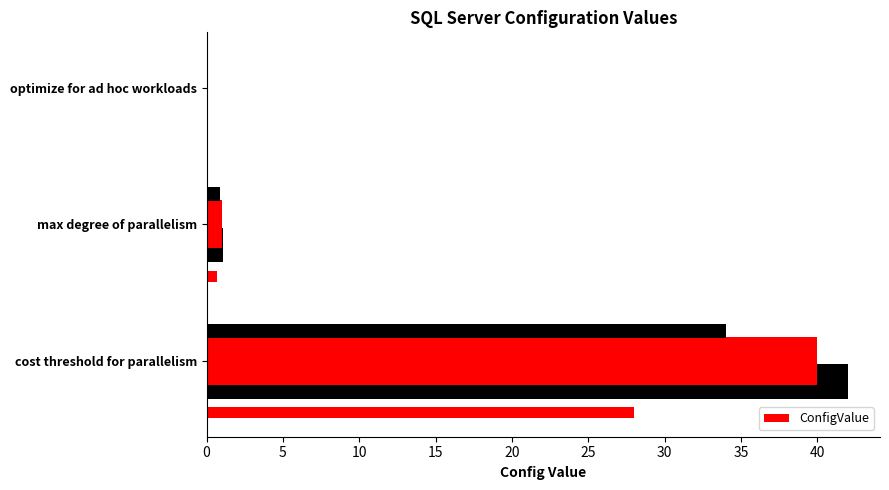

The value at optimize for ad hoc workloads is 0. True or false?

True